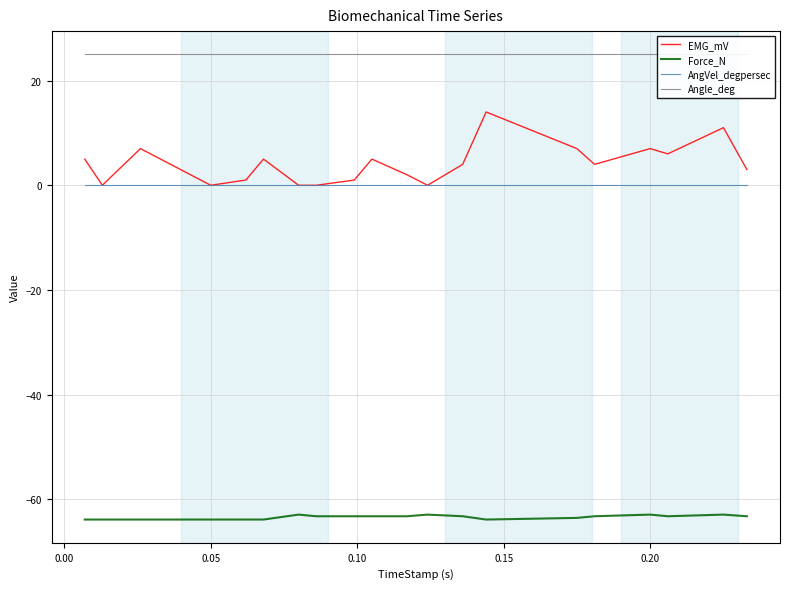

What is the maximum value for Force_N?

-62.9